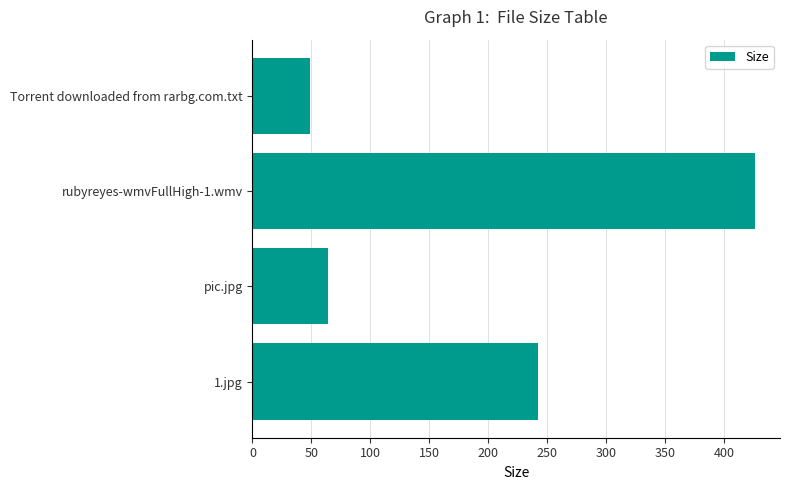

What is the sum of all values?

781.4